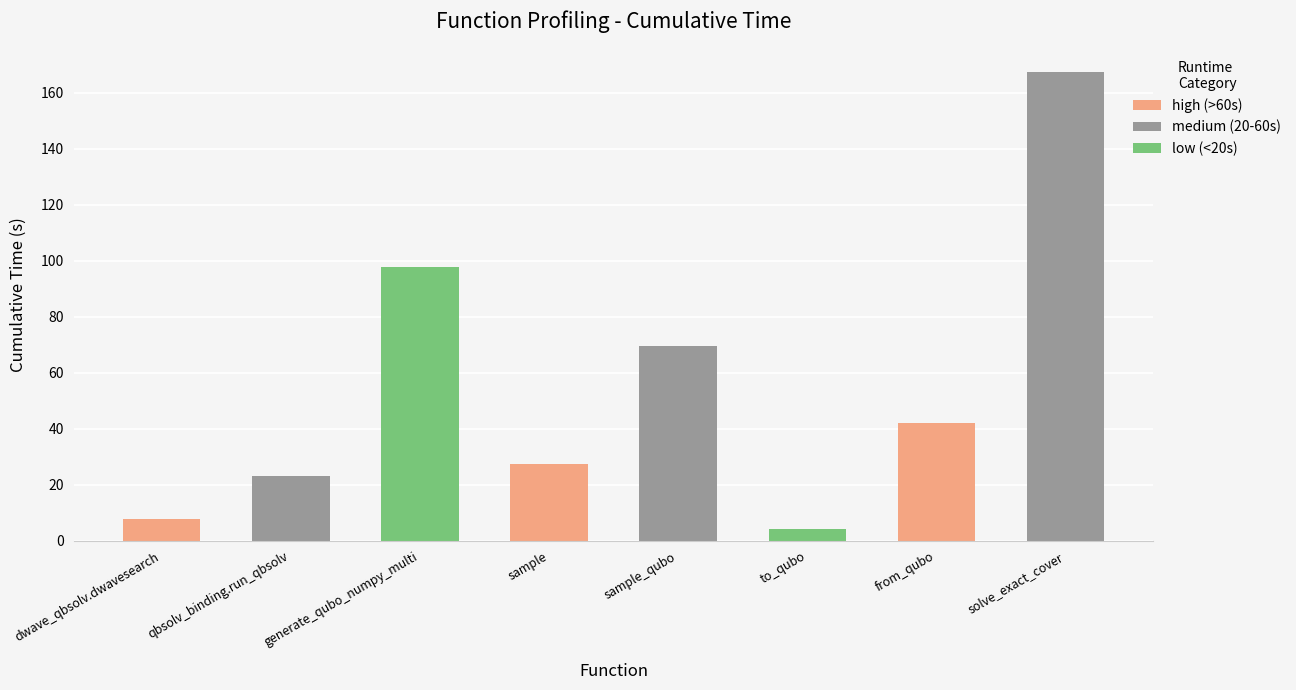

List the labels in order of value, largest first.

solve_exact_cover, generate_qubo_numpy_multi, sample_qubo, from_qubo, sample, qbsolv_binding.run_qbsolv, dwave_qbsolv.dwavesearch, to_qubo